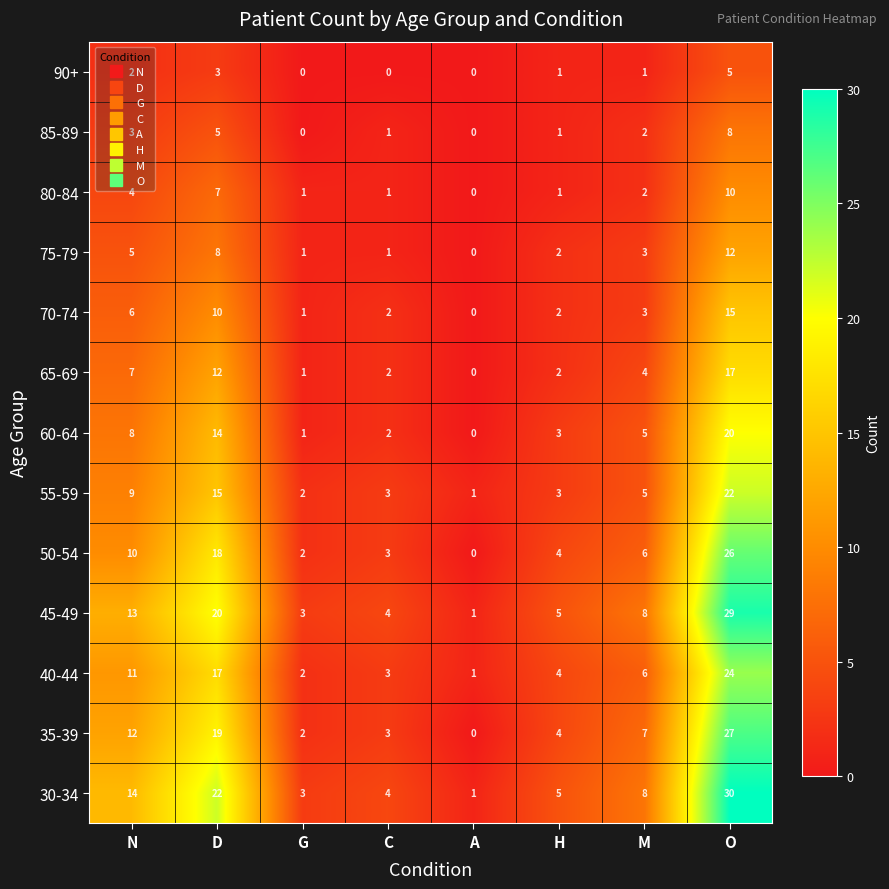

Rank the series by their maximum value, from highest to lowest.

30-34, 45-49, 35-39, 50-54, 40-44, 55-59, 60-64, 65-69, 70-74, 75-79, 80-84, 85-89, 90+